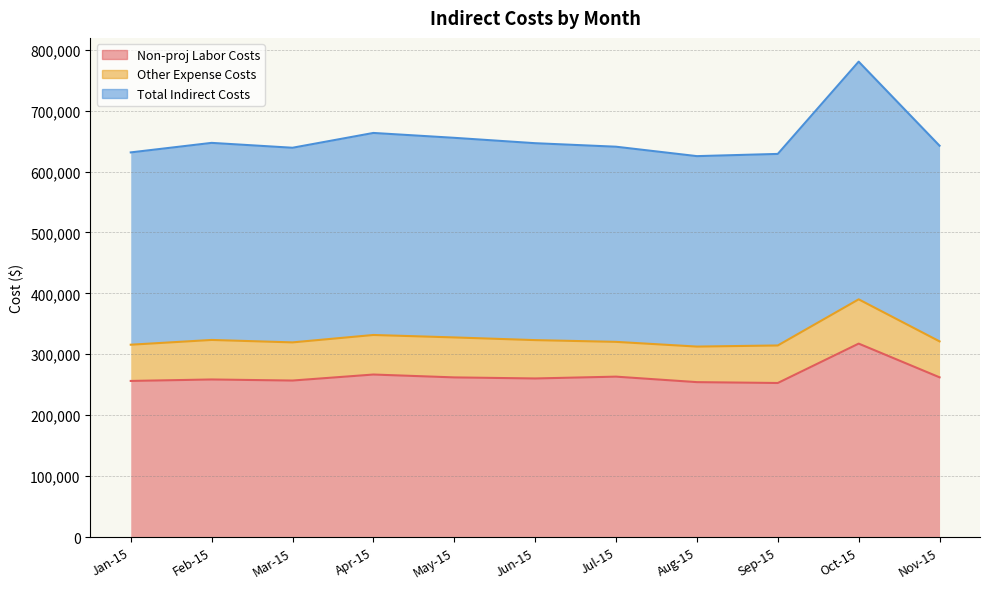

Which series has the largest range (max minus min)?

Total Indirect Costs